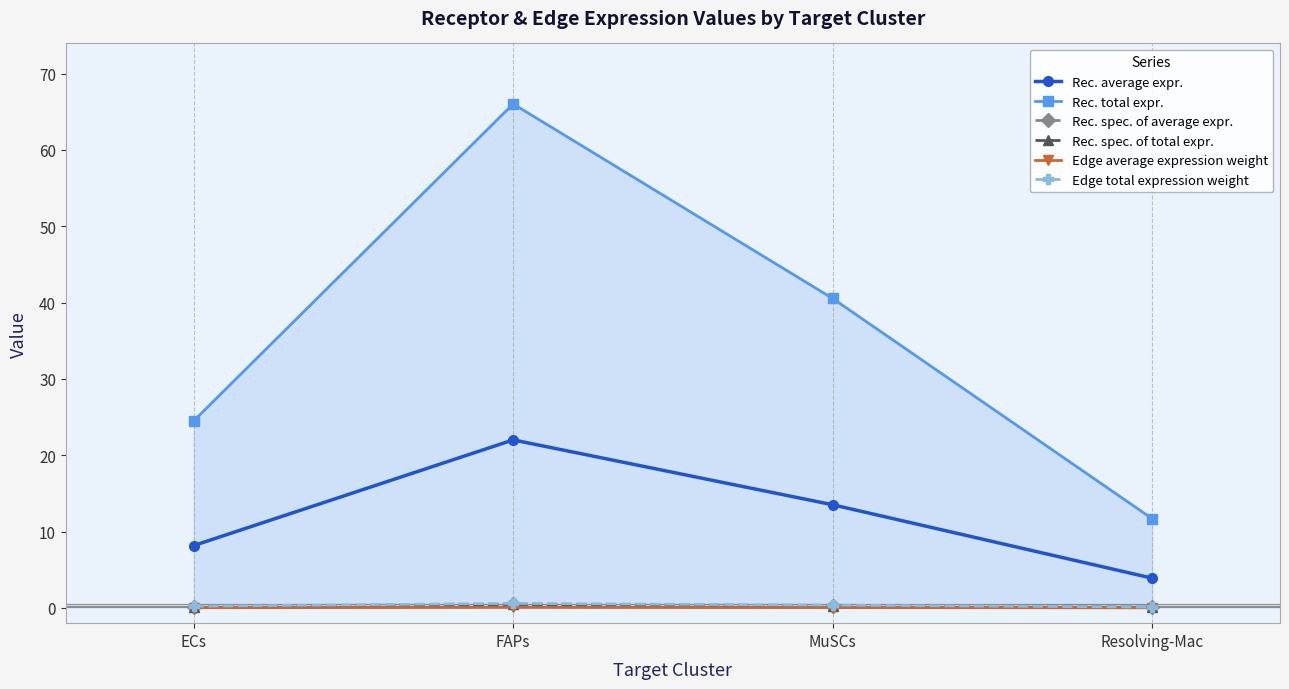

True or false: Rec. spec. of total expr. has more than 1 points higher than both neighbors.

False